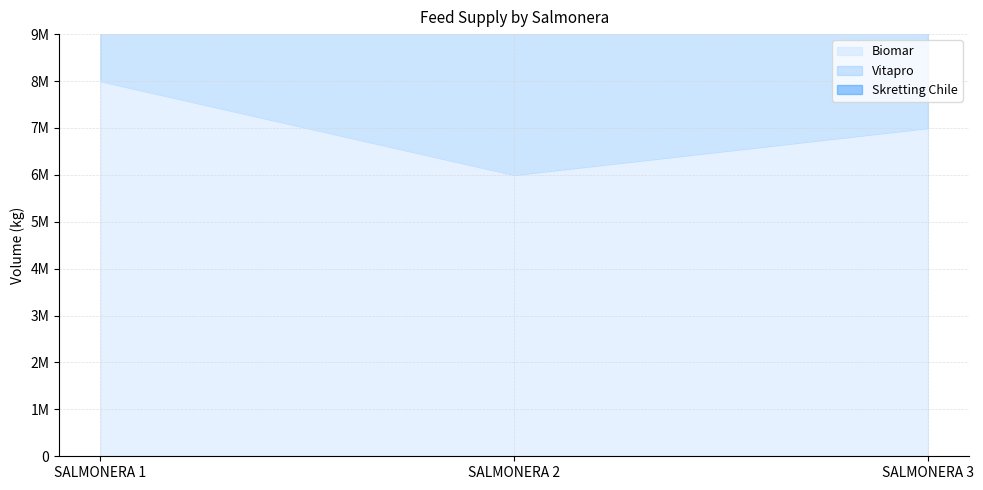

Reading right to left, what are all the values shown in this chart?

Biomar: 7000000	6000000	8000000
Skretting Chile: 10000000	10000000	11000000